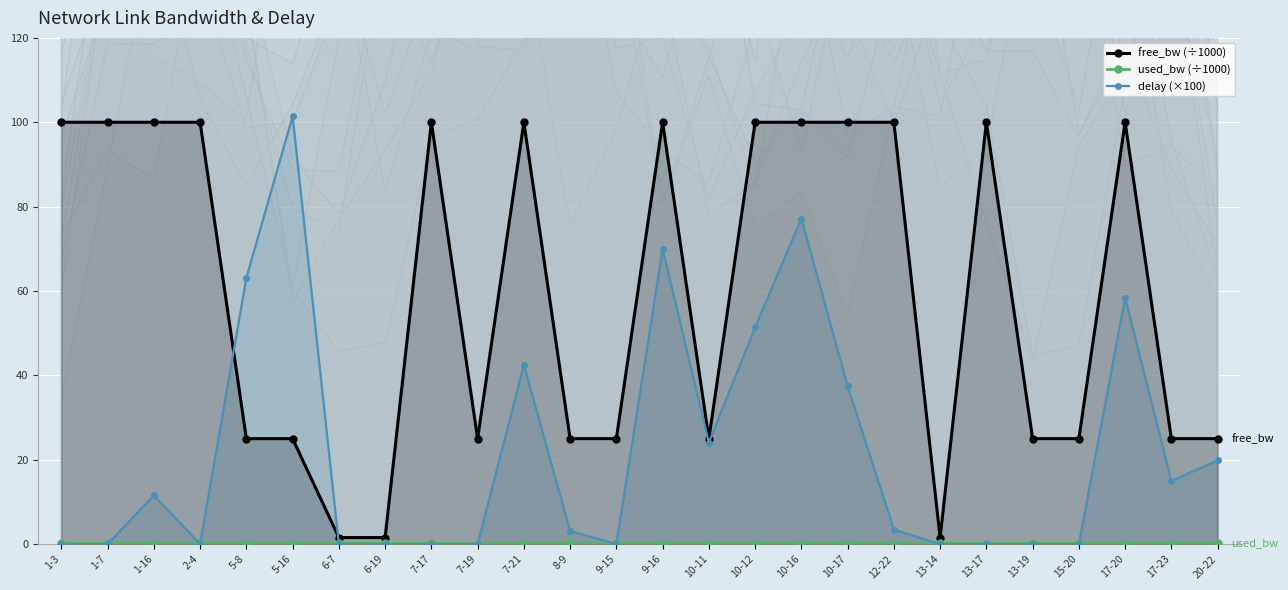

True or false: used_bw (÷1000) has a value of 0.1 at 10-11.

False